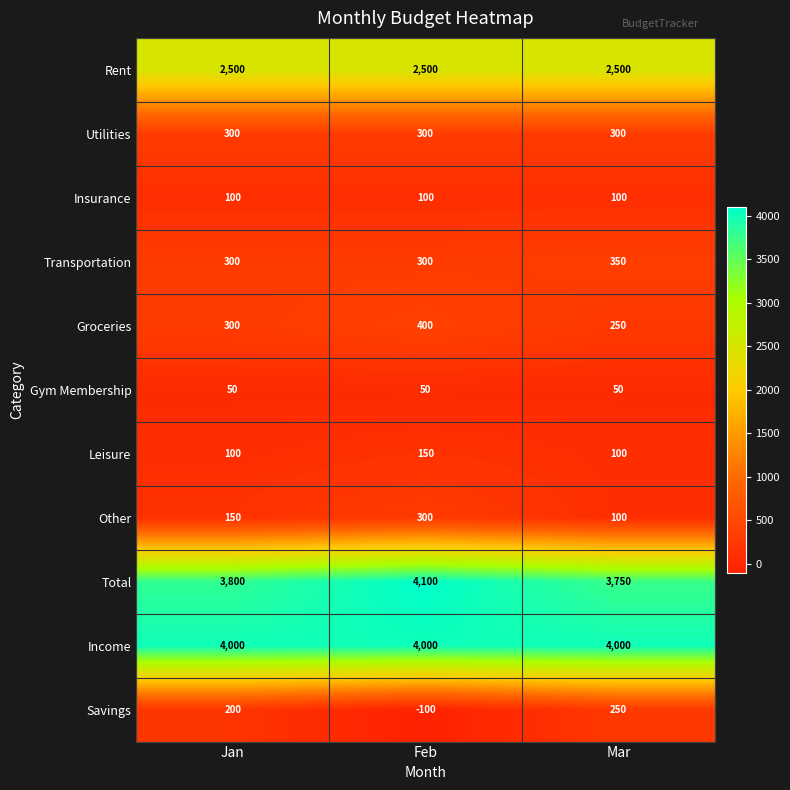

What is the maximum value shown in the chart?

4100